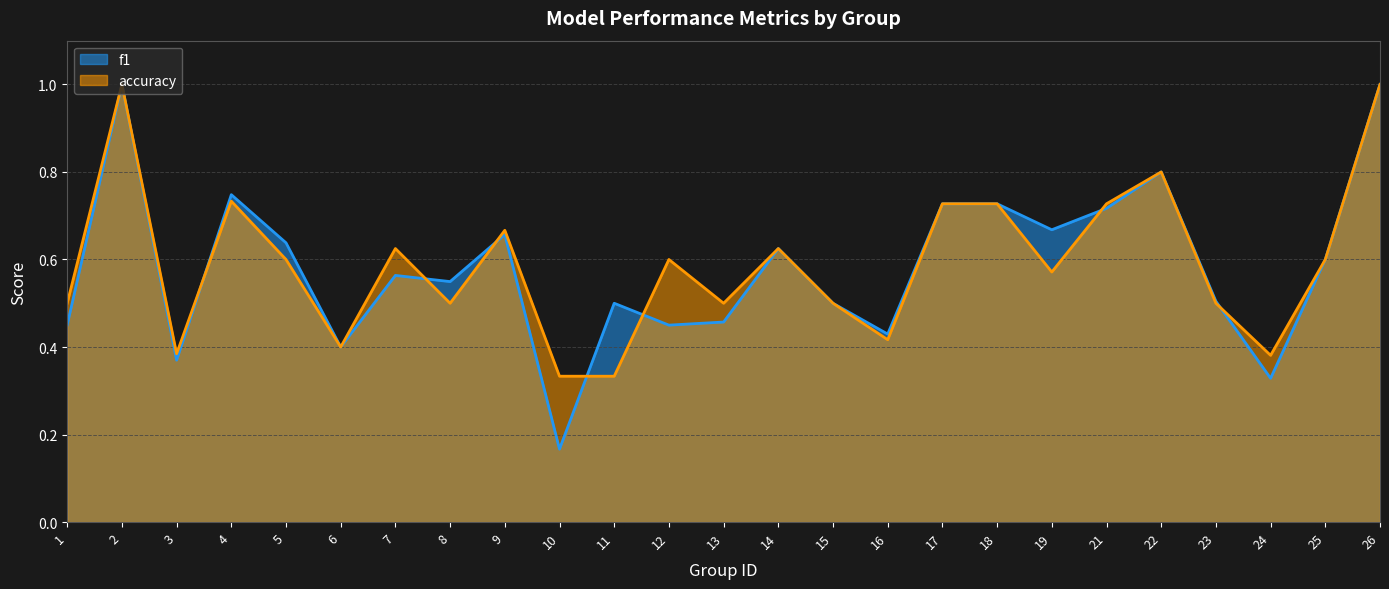

What is the difference between the maximum and minimum values in the f1 series?

0.8